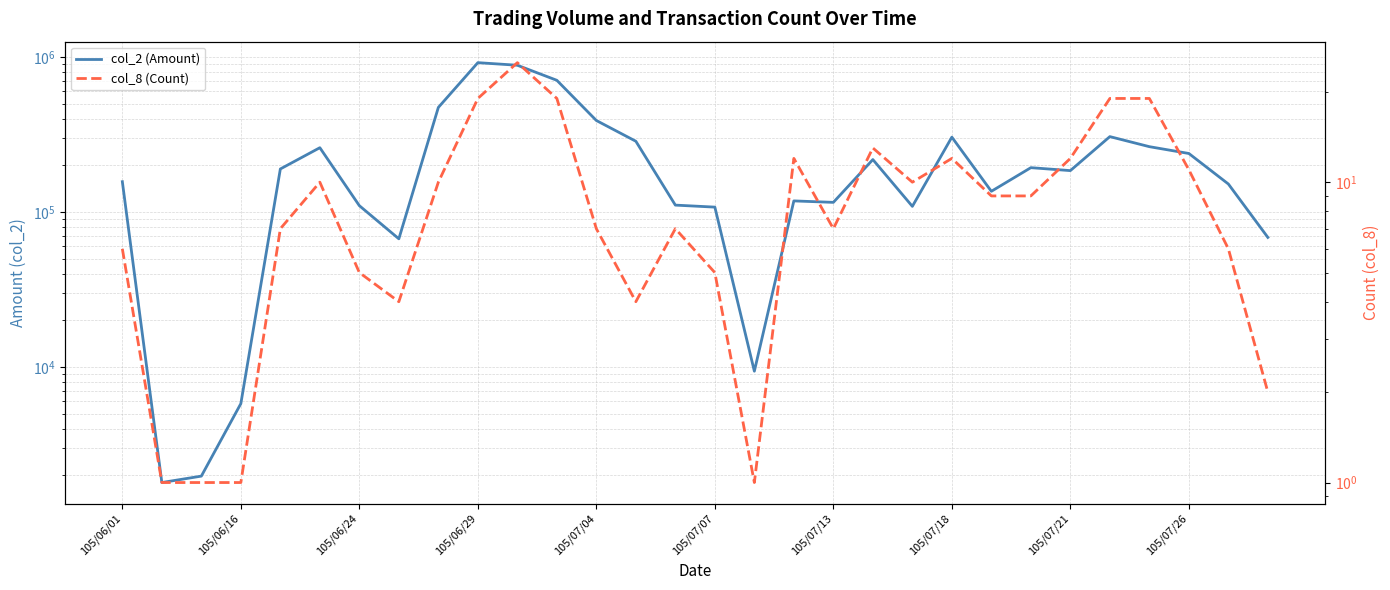

True or false: col_8 (Count) has more than 0 points higher than both neighbors.

True